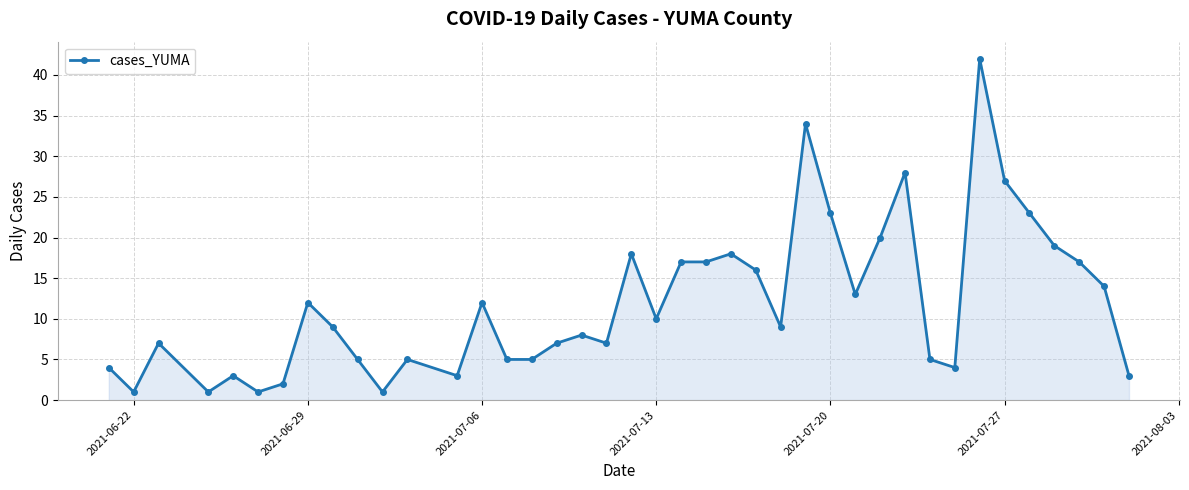

How many categories are shown in the chart?

40